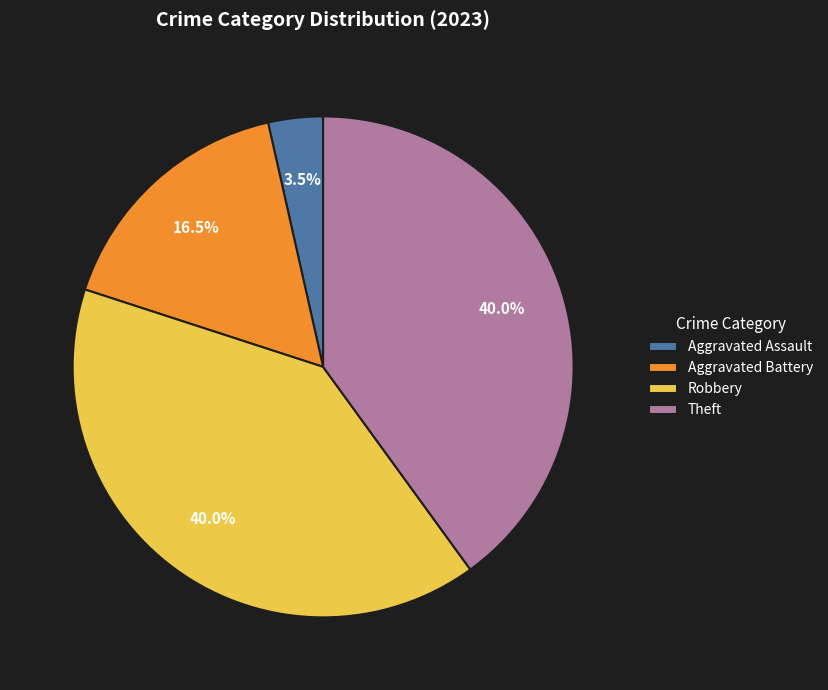

How much of the chart is everything except Aggravated Battery?

83.5%